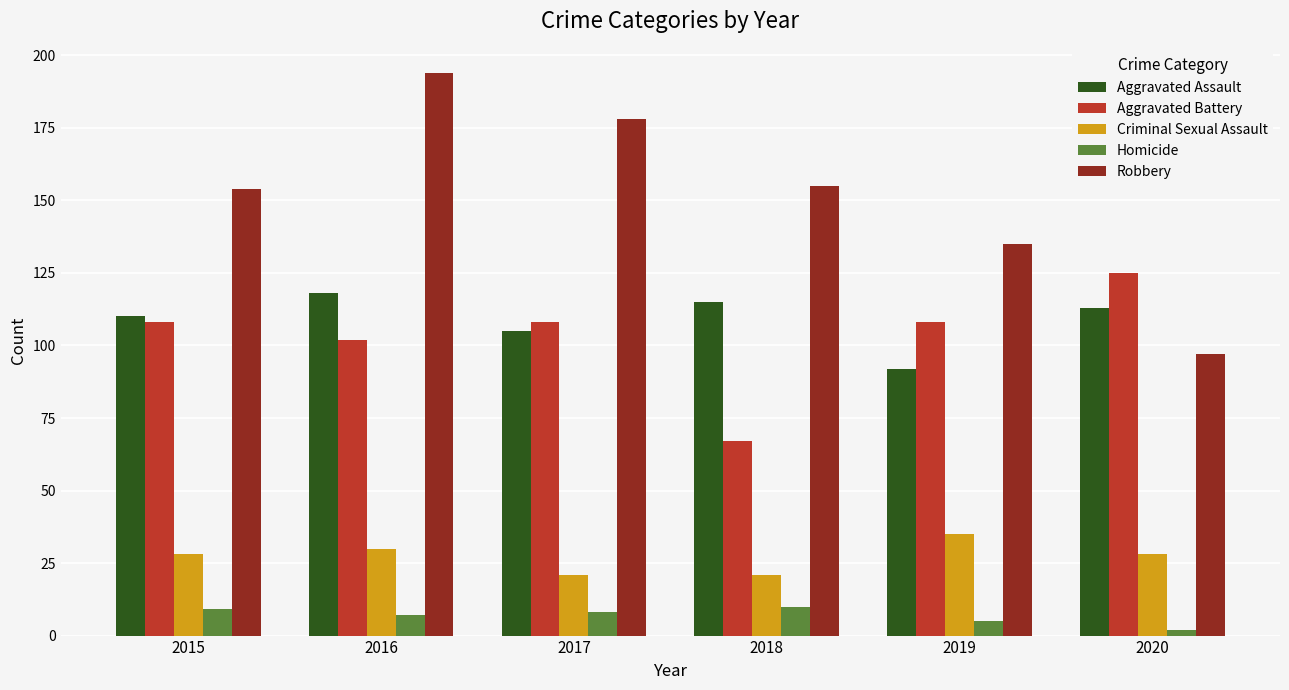

Where is Robbery nearest to the value 145?

2015